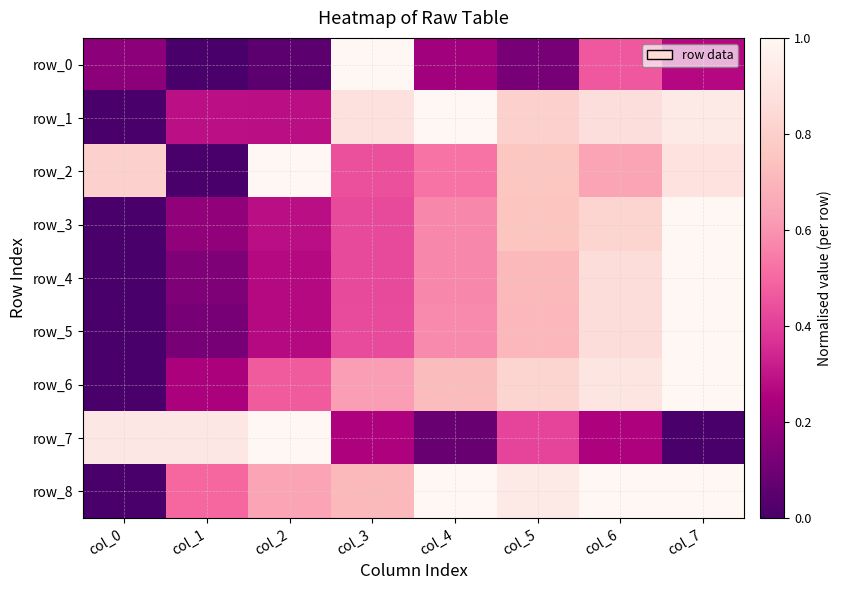

Is it true that row_5 equals 0.3 at col_2?

True